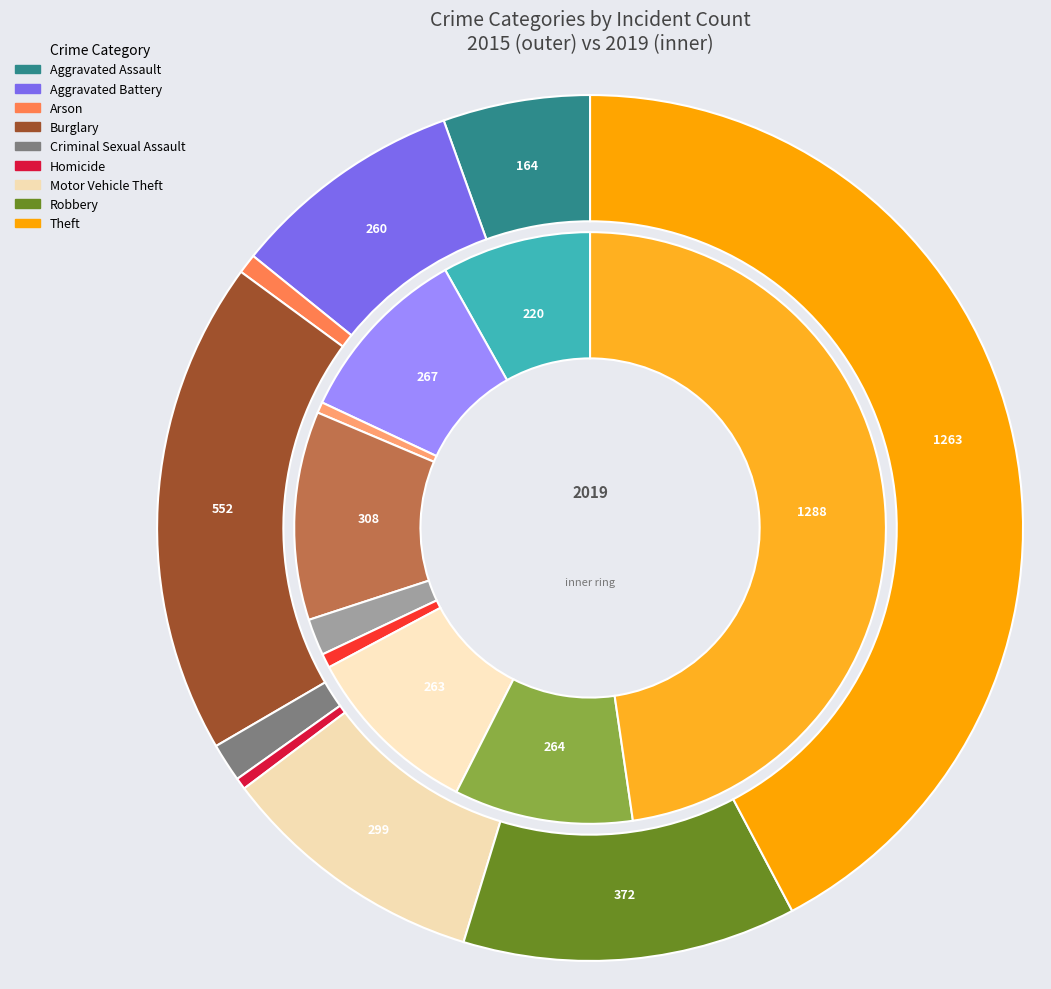

Which has a higher value, 7 or 4?

7